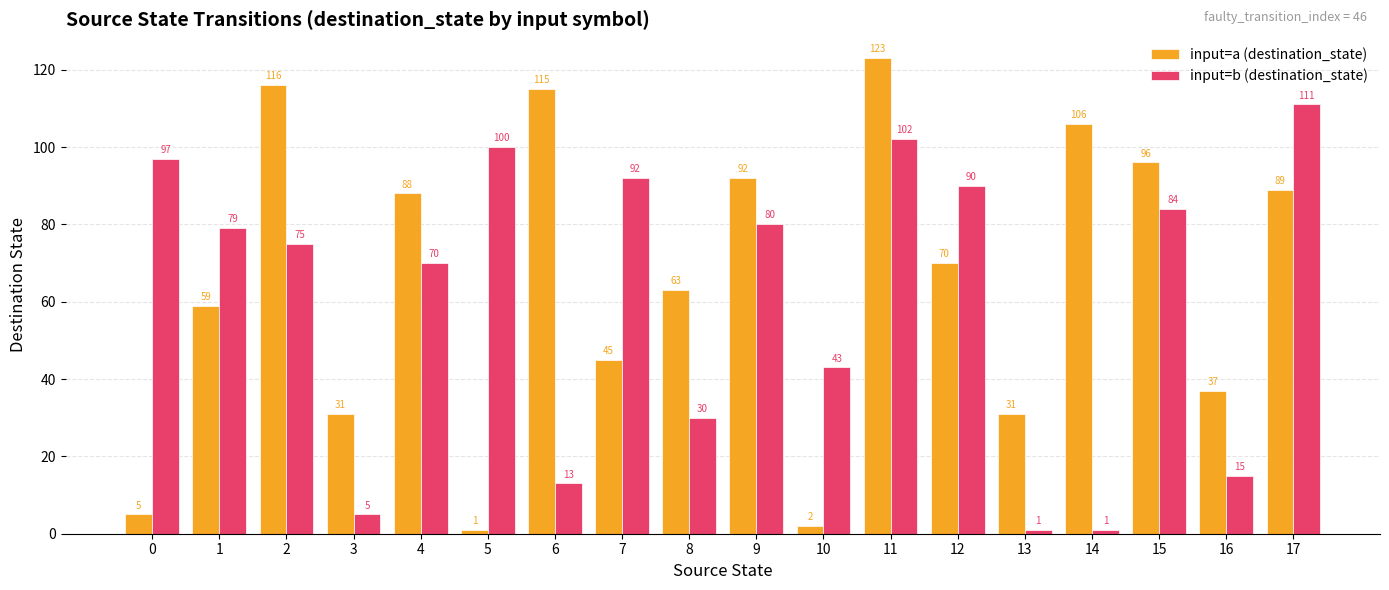

What is the value of the input=a (destination_state) bar at the 2nd from the left?

59